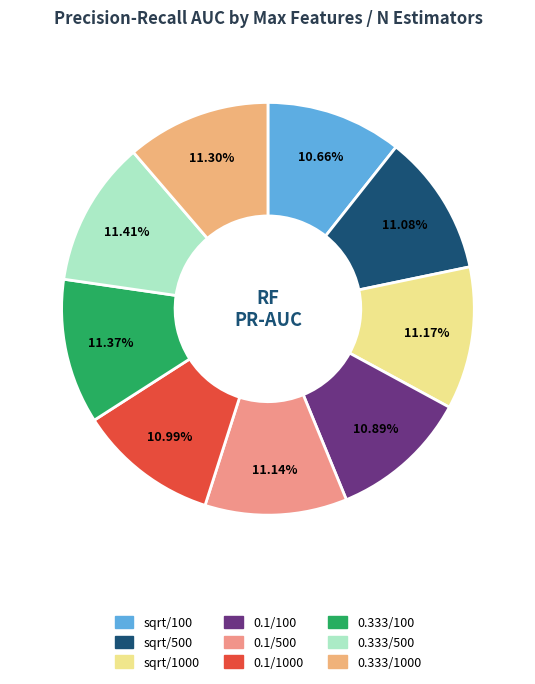

Rank the categories by value from highest to lowest.

0.333/500, 0.333/100, 0.333/1000, sqrt/1000, 0.1/500, sqrt/500, 0.1/1000, 0.1/100, sqrt/100